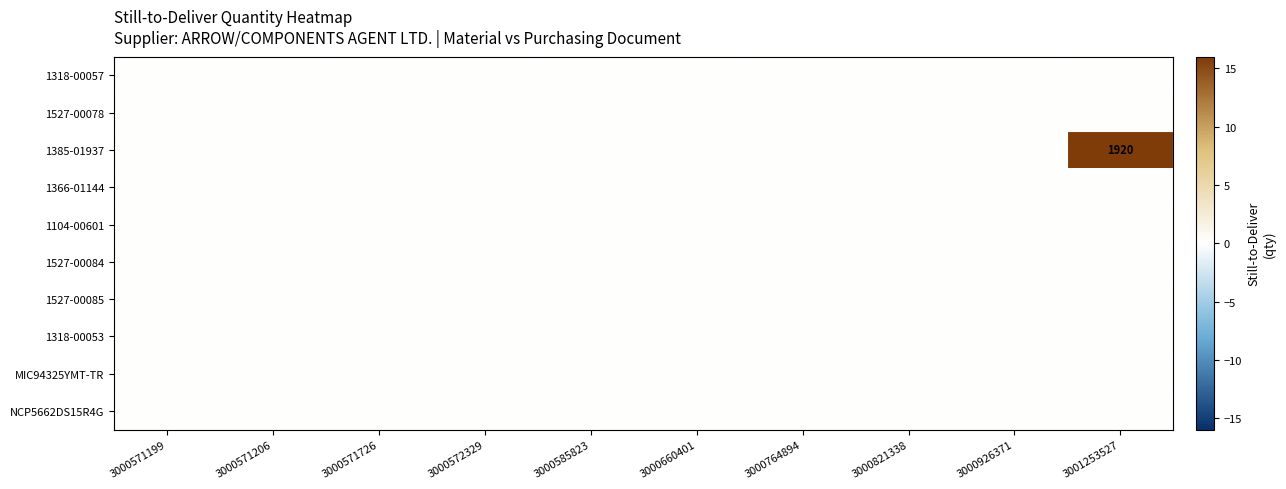

At which label does NCP5662DS15R4G reach its minimum?

3000571199